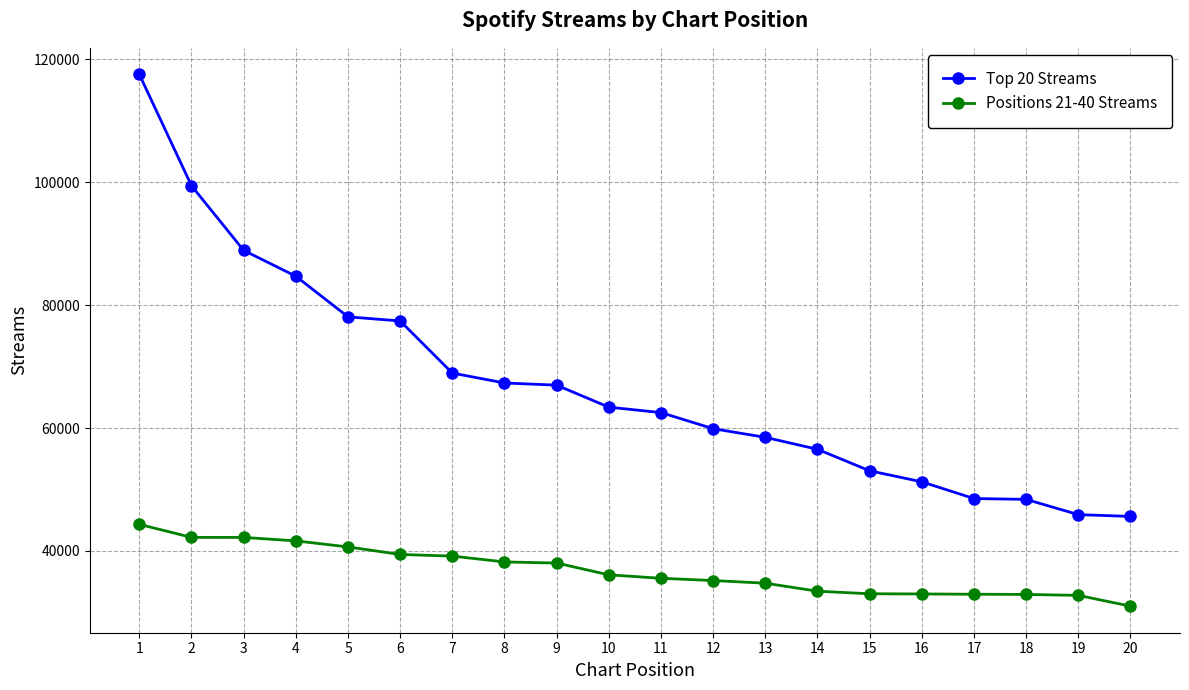

True or false: Positions 21-40 Streams has a value of 8345 at 17.

False